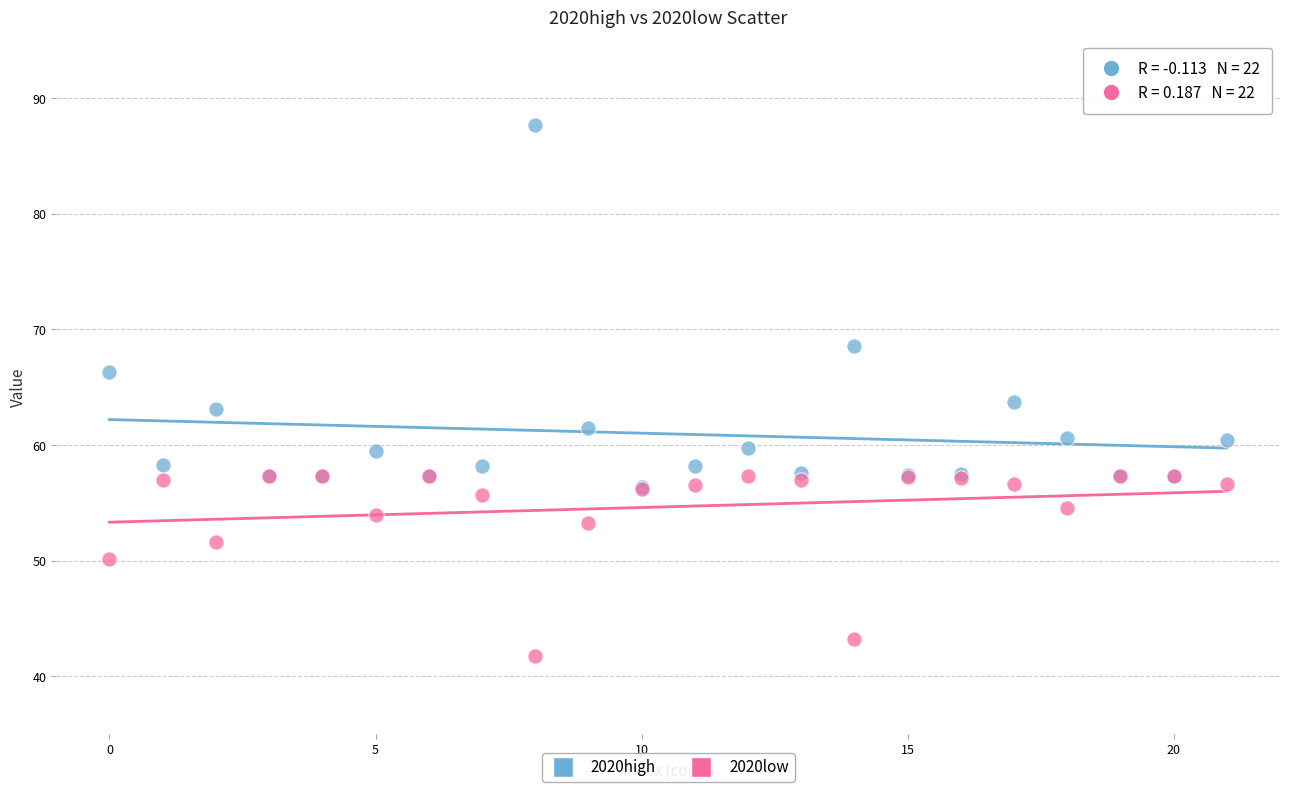

In the 2020low series, what Y value is closest to 49?

50.1